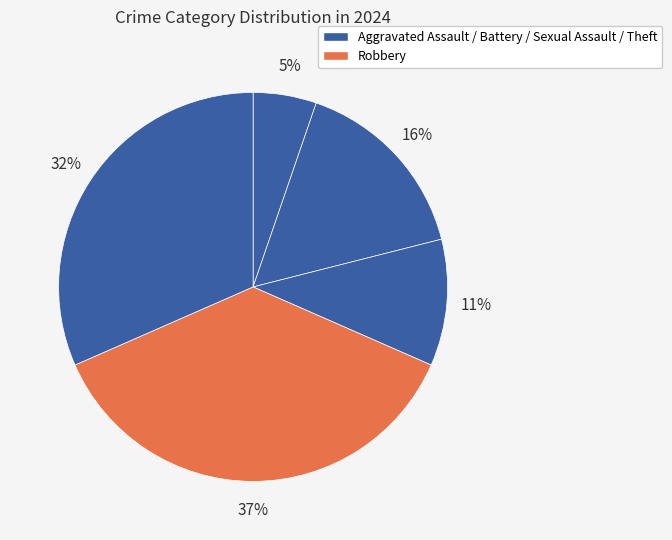

How many slices are in this pie chart?

5